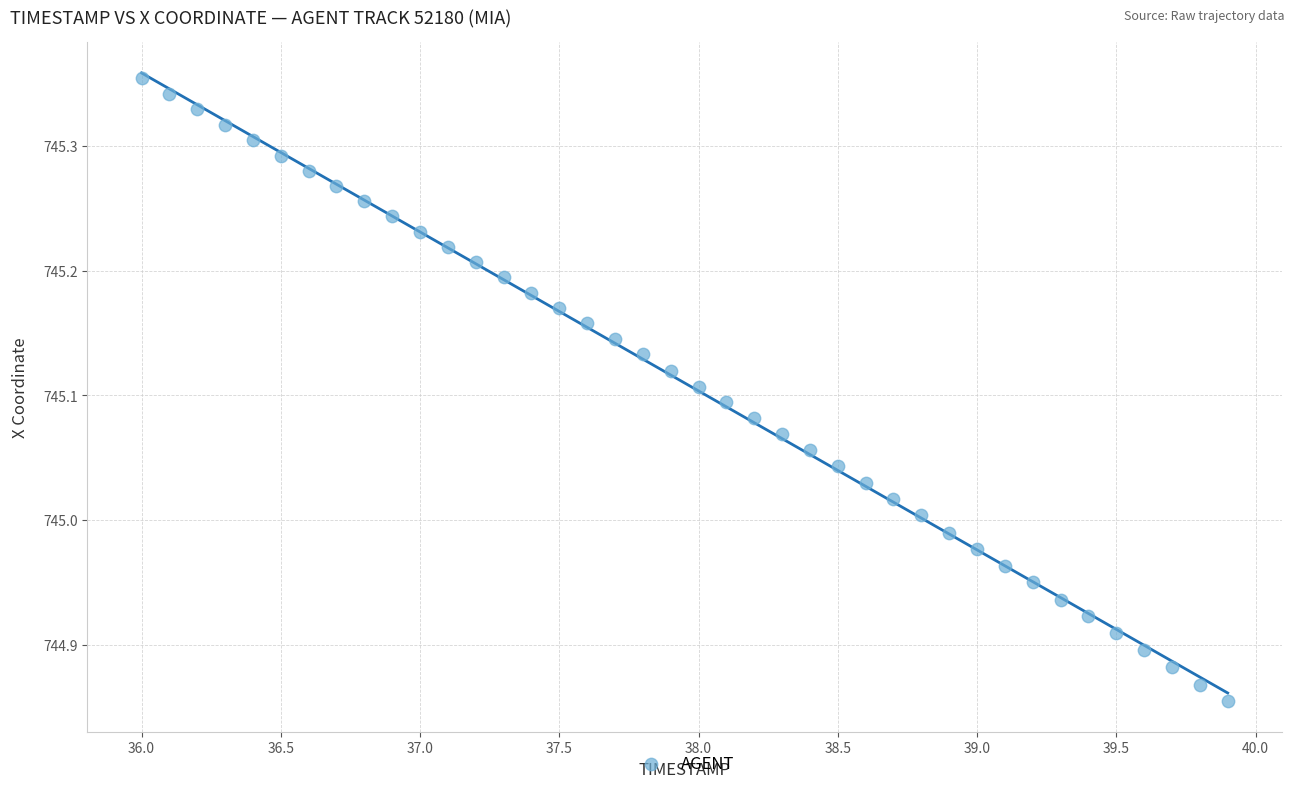

What is the range of X values (max minus min)?

3.9